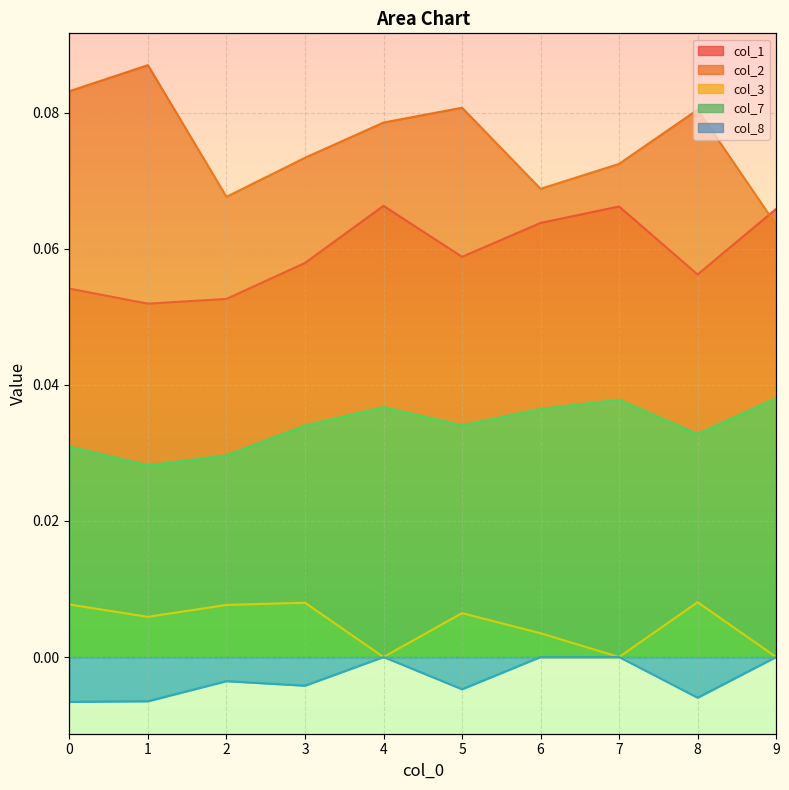

True or false: col_1 has a value of 0.1 at 5.

True